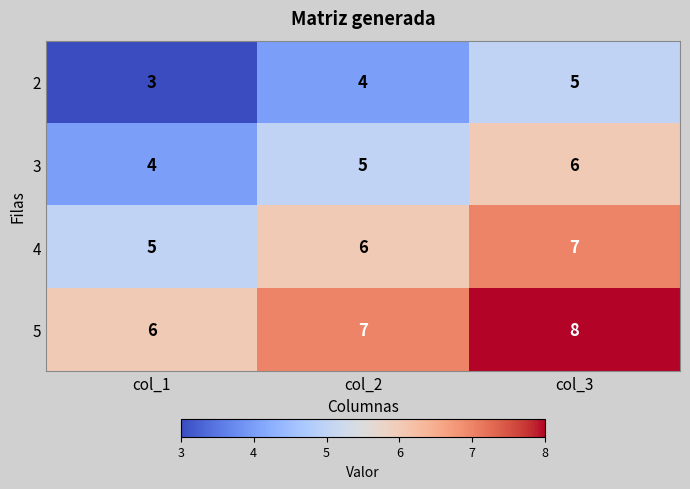

Count the 3 values in the range 4 to 6.

3